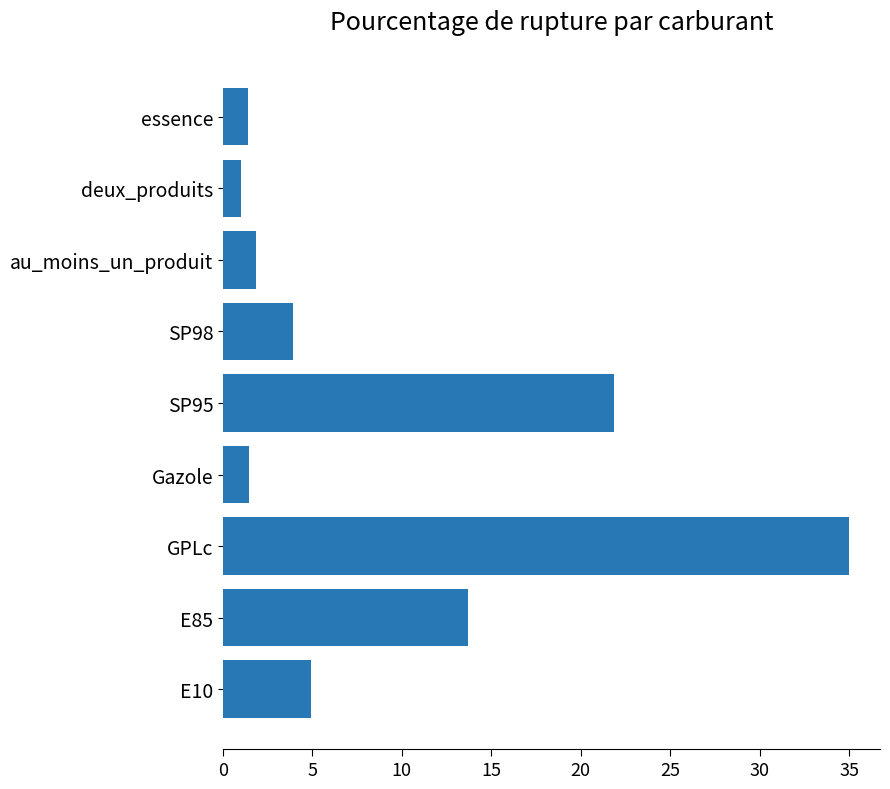

True or false: the data shows 35.0 at GPLc.

True